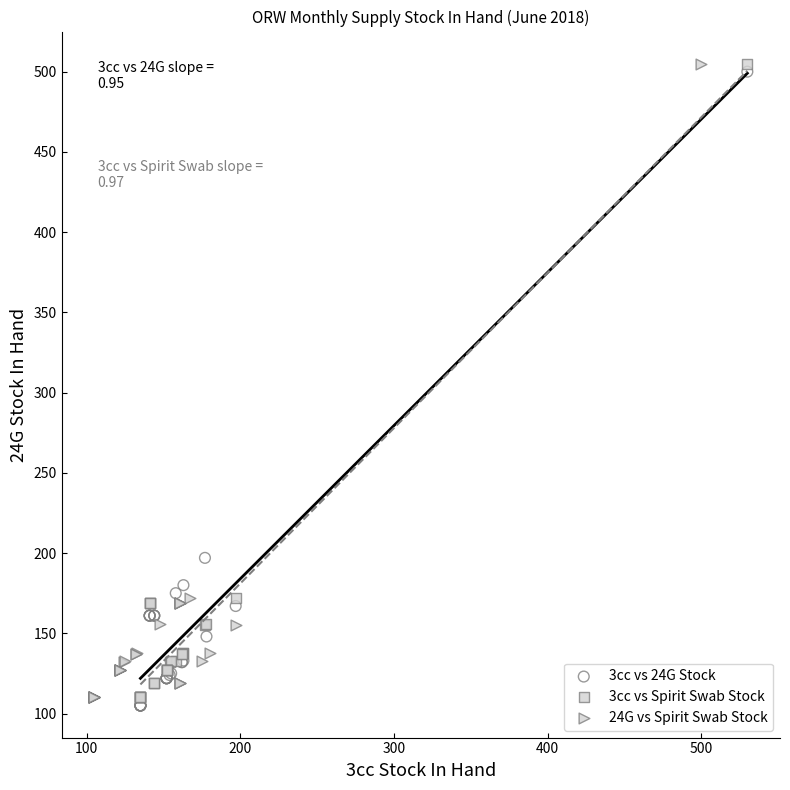

What are all the series names shown in the legend?

3cc vs 24G Stock, 3cc vs Spirit Swab Stock, 24G vs Spirit Swab Stock